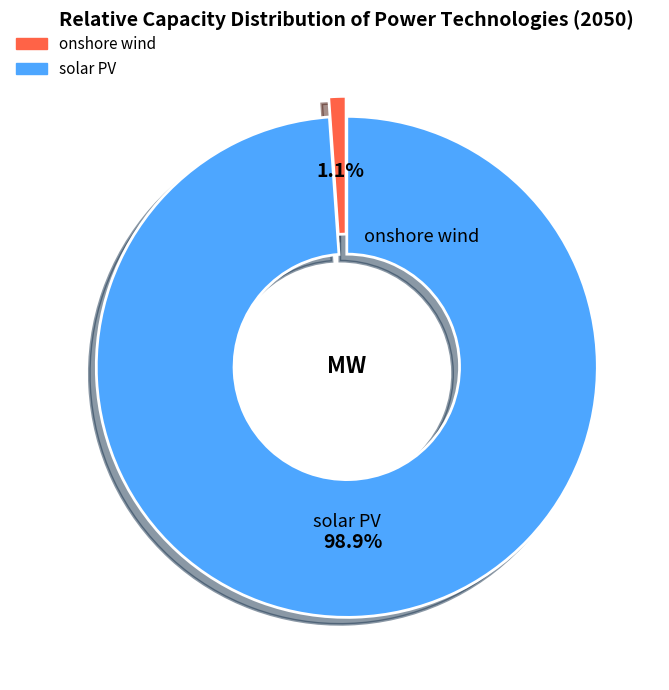

True or false: solar PV accounts for 99% of the total.

True